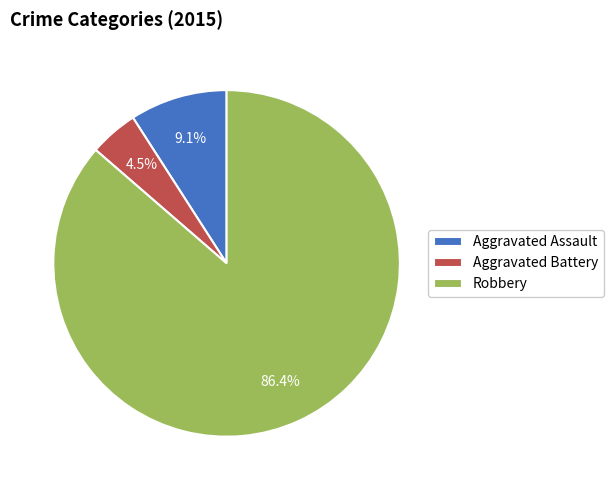

Approximately how many times larger is the value at Aggravated Battery compared to Aggravated Assault?

0.5